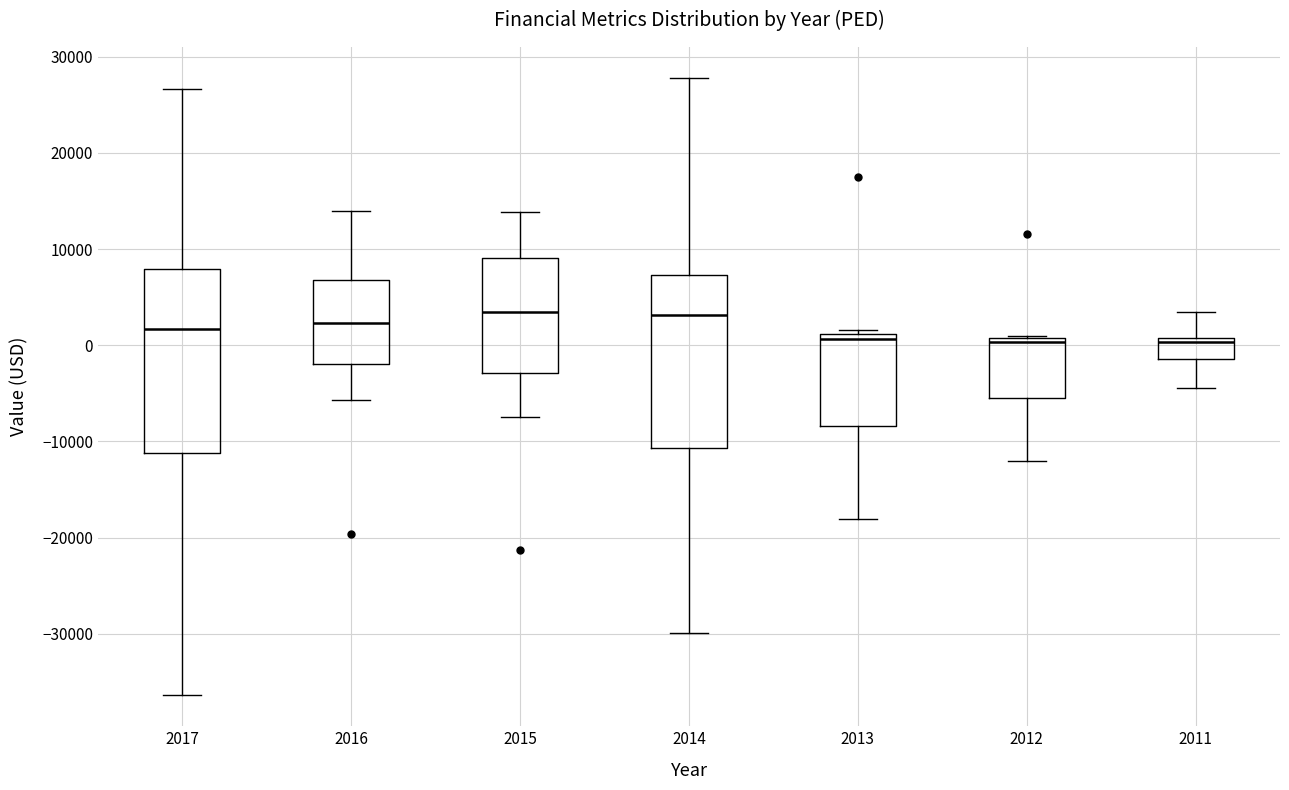

Reading left to right, read every box against the y-axis: the position of its median line, the range the box covers, and the ends of its whiskers. The values are not printed on the chart, so give them approximately, as read against the axis.

2017: median 2000, box -11000 to 8000, whiskers -36000 to 27000
2016: median 2000, box -2000 to 7000, whiskers -6000 to 14000
2015: median 4000, box -3000 to 9000, whiskers -7000 to 14000
2014: median 3000, box -11000 to 7000, whiskers -30000 to 28000
2013: median 1000 (just below the box's upper edge), box -8000 to 1000, whiskers -18000 to 2000
2012: median 0, box -5000 to 1000, whiskers -12000 to 1000
2011: median 0, box -1000 to 1000, whiskers -4000 to 4000